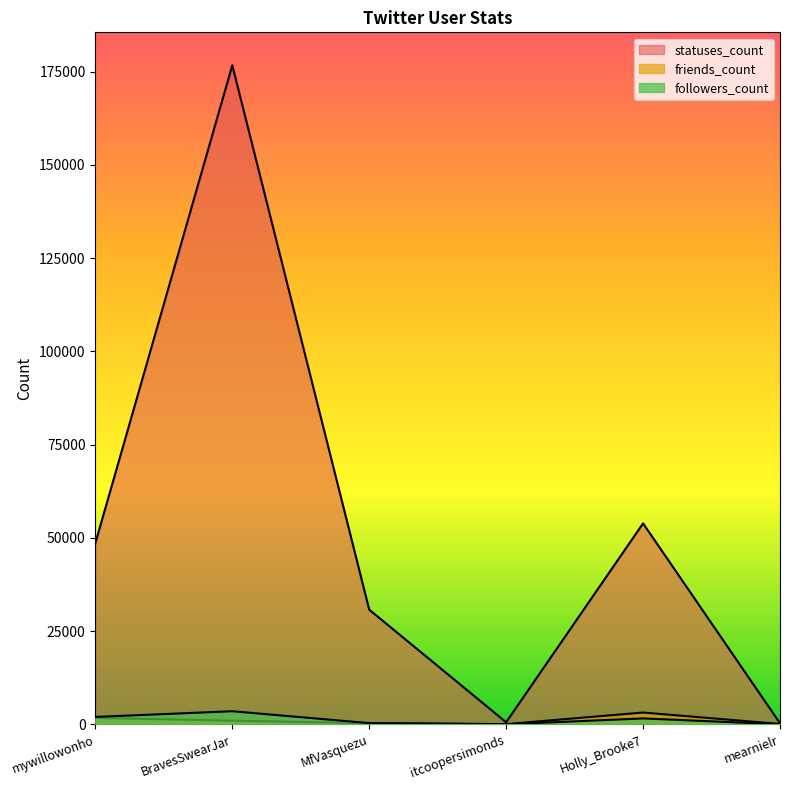

At Holly_Brooke7, list the series in order from largest to smallest.

statuses_count, friends_count, followers_count